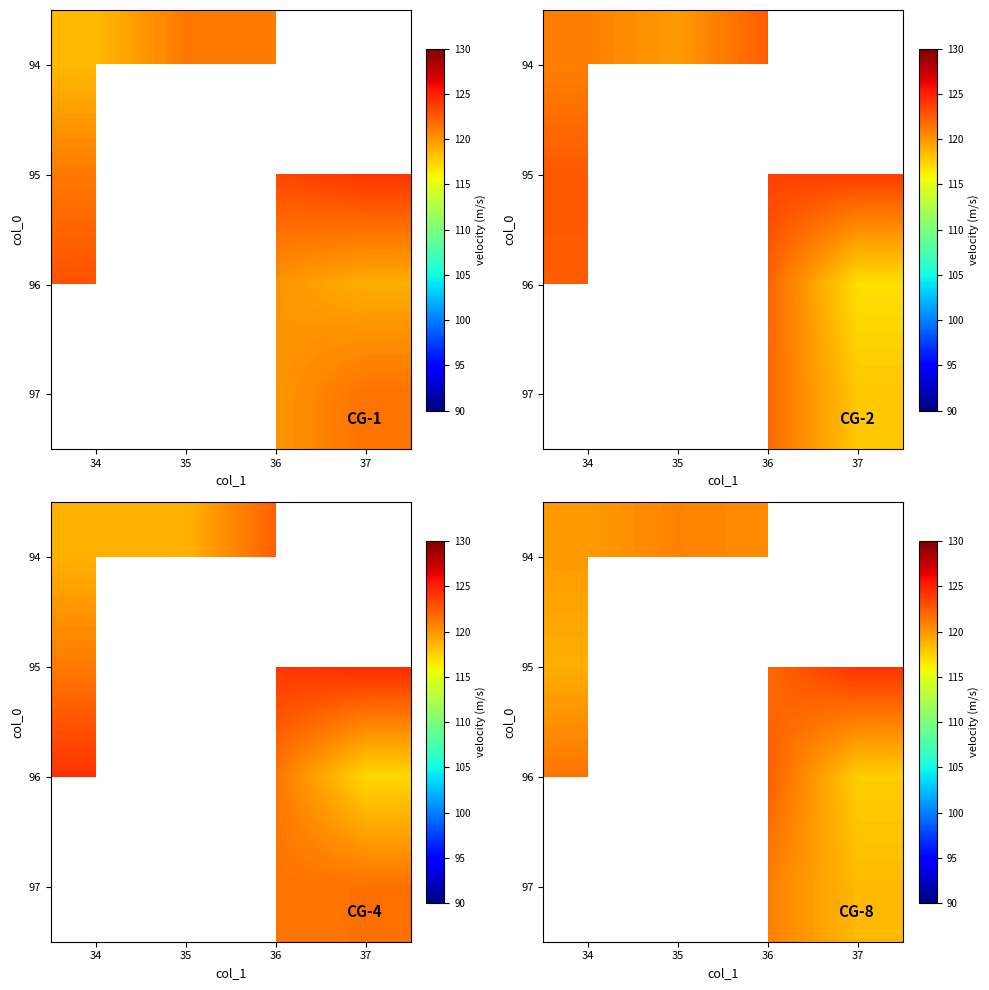

How many data points does each series have?

4